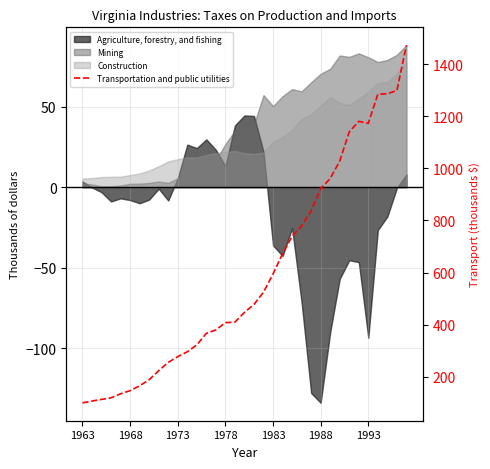

What is the greatest value displayed?

1472.4